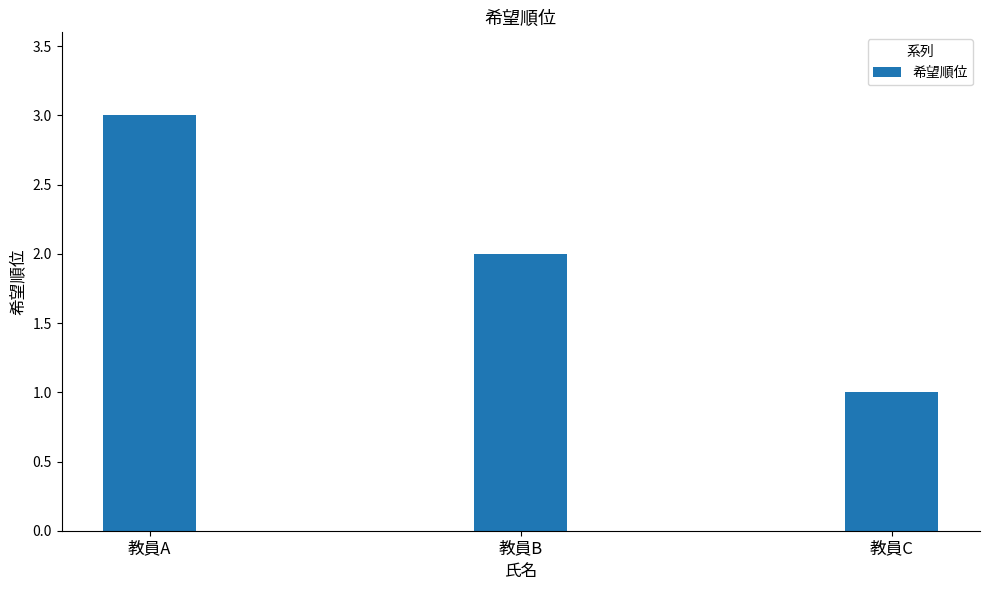

What is the greatest value displayed?

3